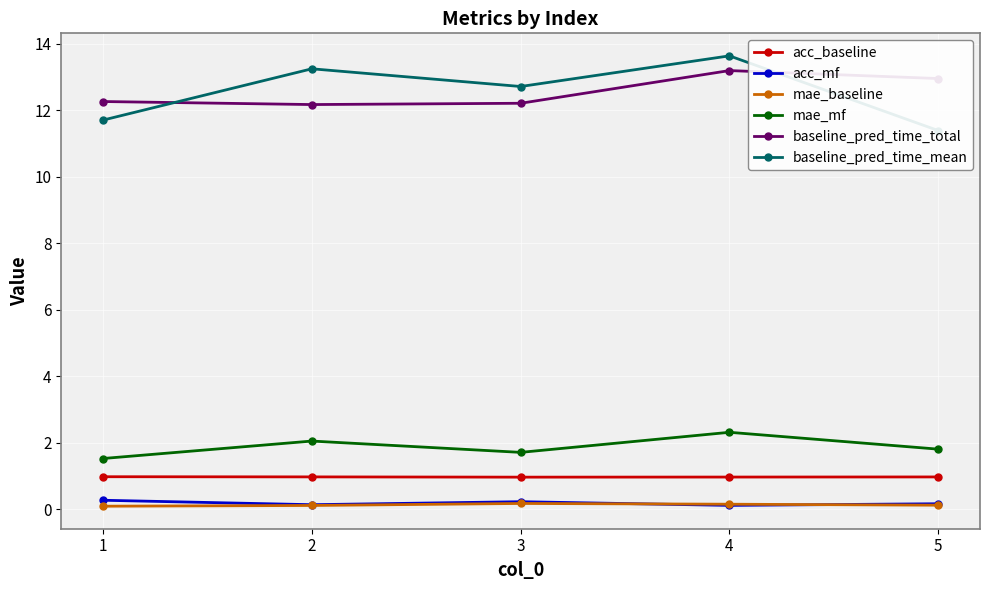

Which category has the highest value in the acc_baseline series?

1